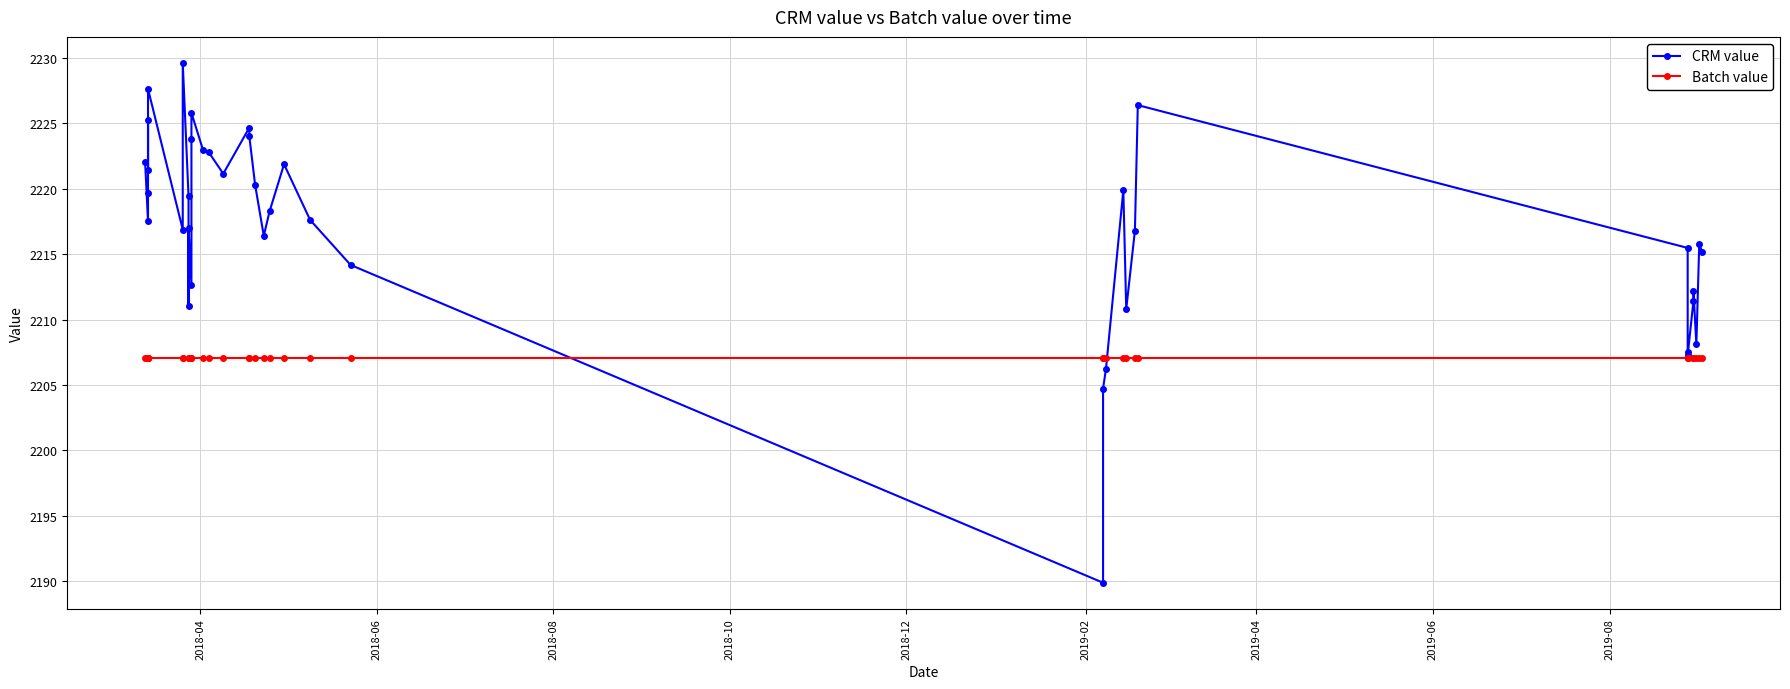

What is the sum of all CRM value values?

88681.2